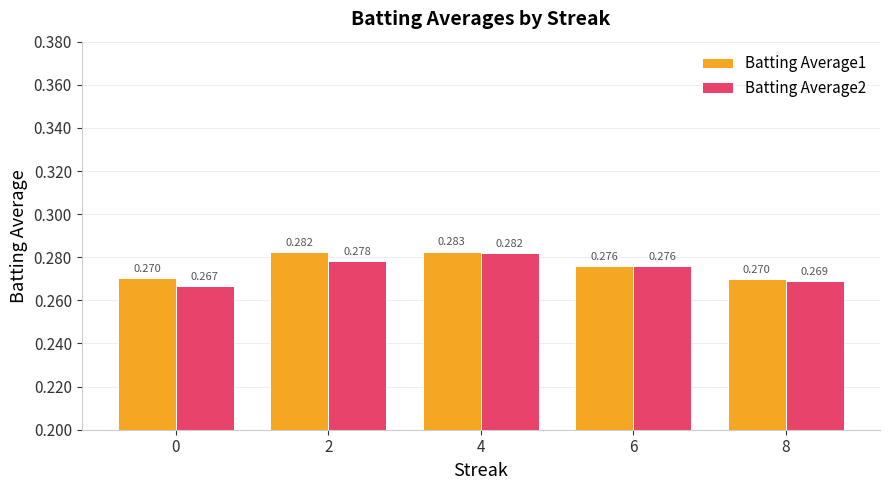

What are all the series names shown in the legend?

Batting Average1, Batting Average2